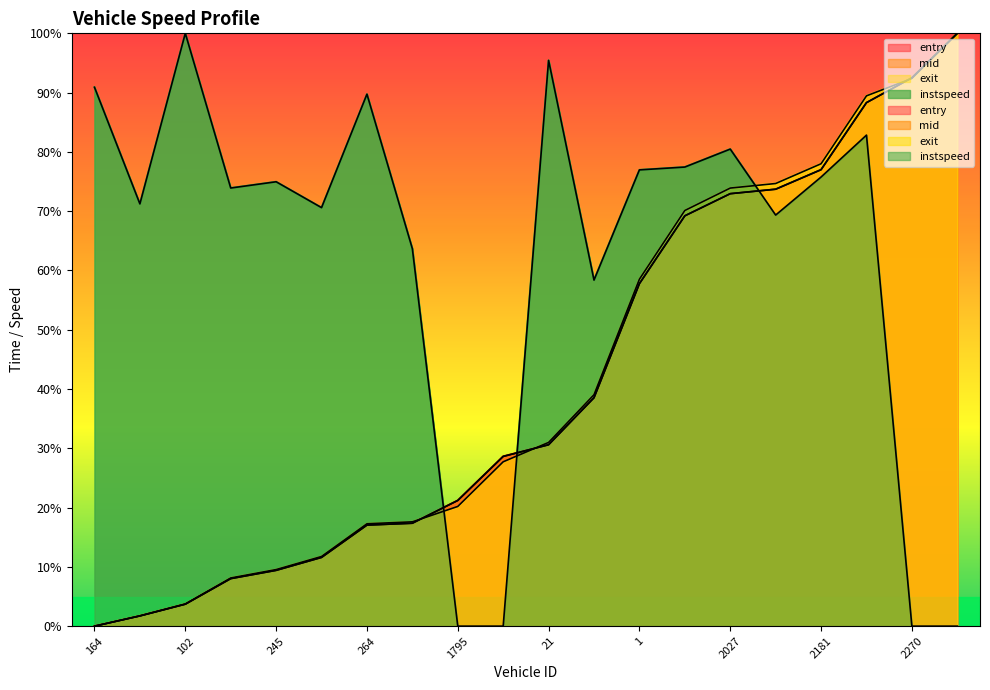

What is the label of the 5th point from the right?

2260